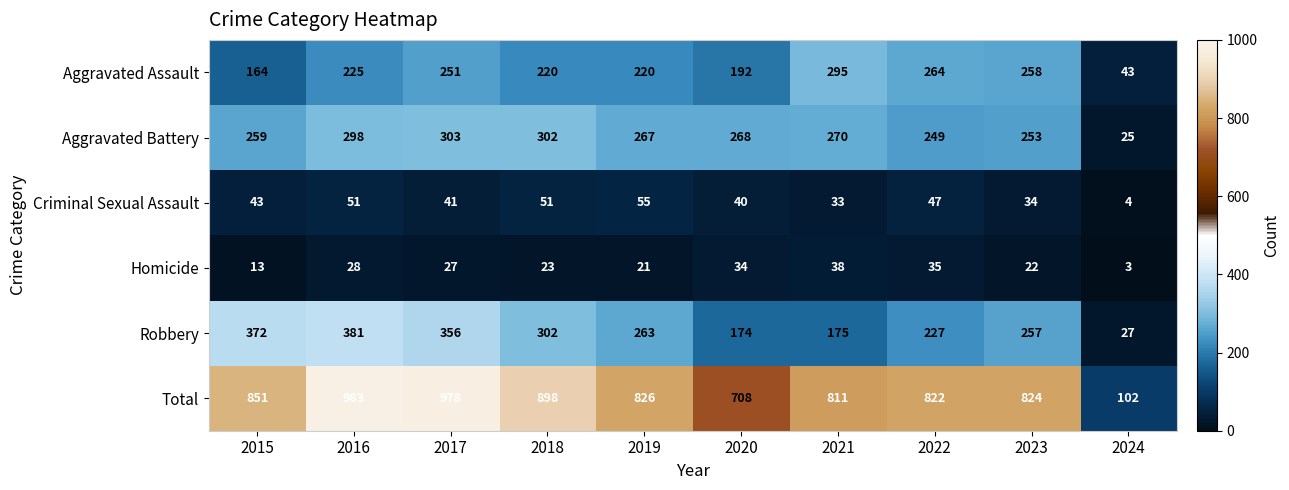

What is the difference between the second highest and minimum values in the Homicide series?

32